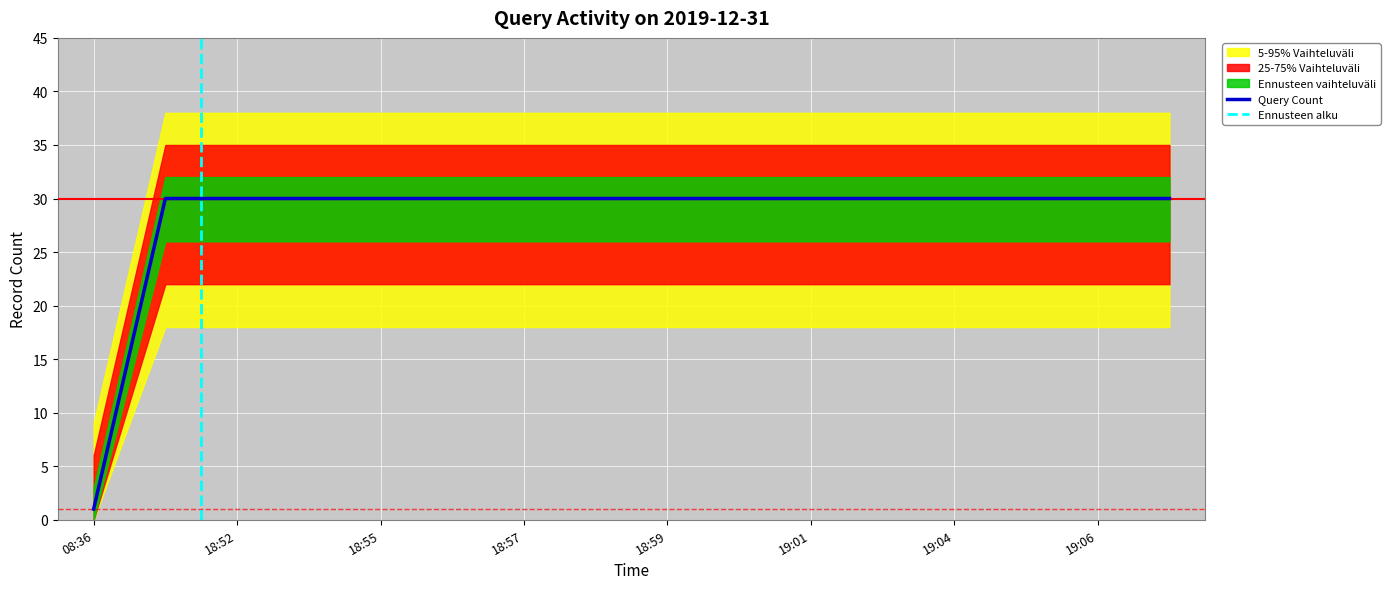

Is this an area chart (filled region under the line)?

No